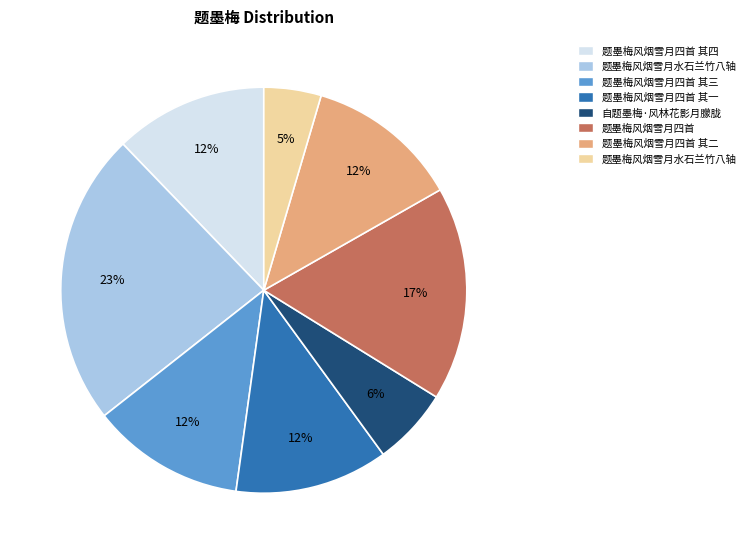

Is there a majority slice in this chart?

No